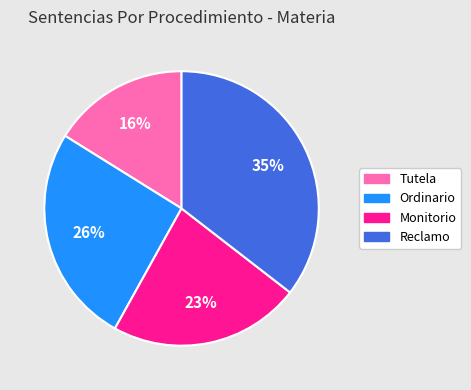

Rank the categories by value from highest to lowest.

Reclamo, Ordinario, Monitorio, Tutela